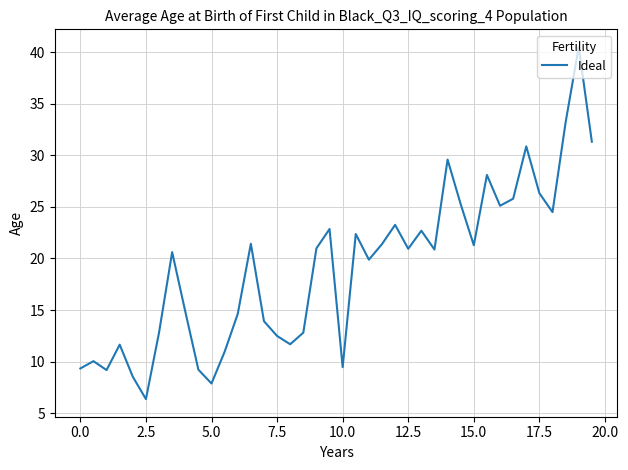

What is the maximum value shown in the chart?

40.5